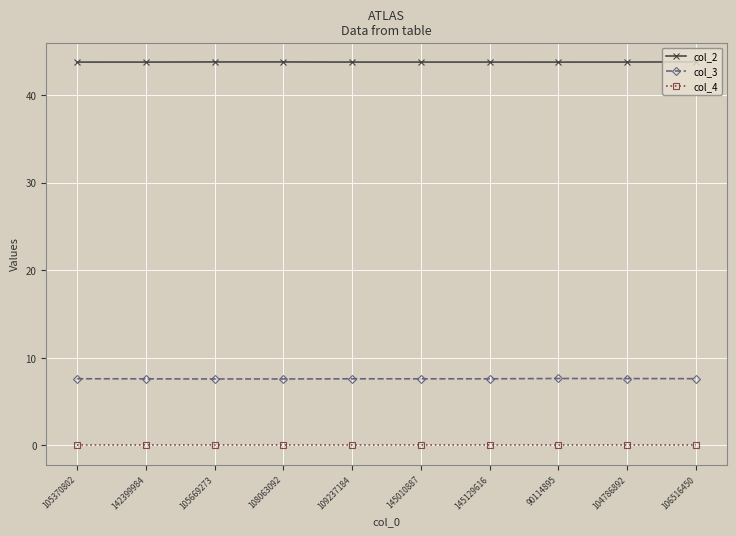

List the series in order of their overall mean, highest first.

col_2, col_3, col_4